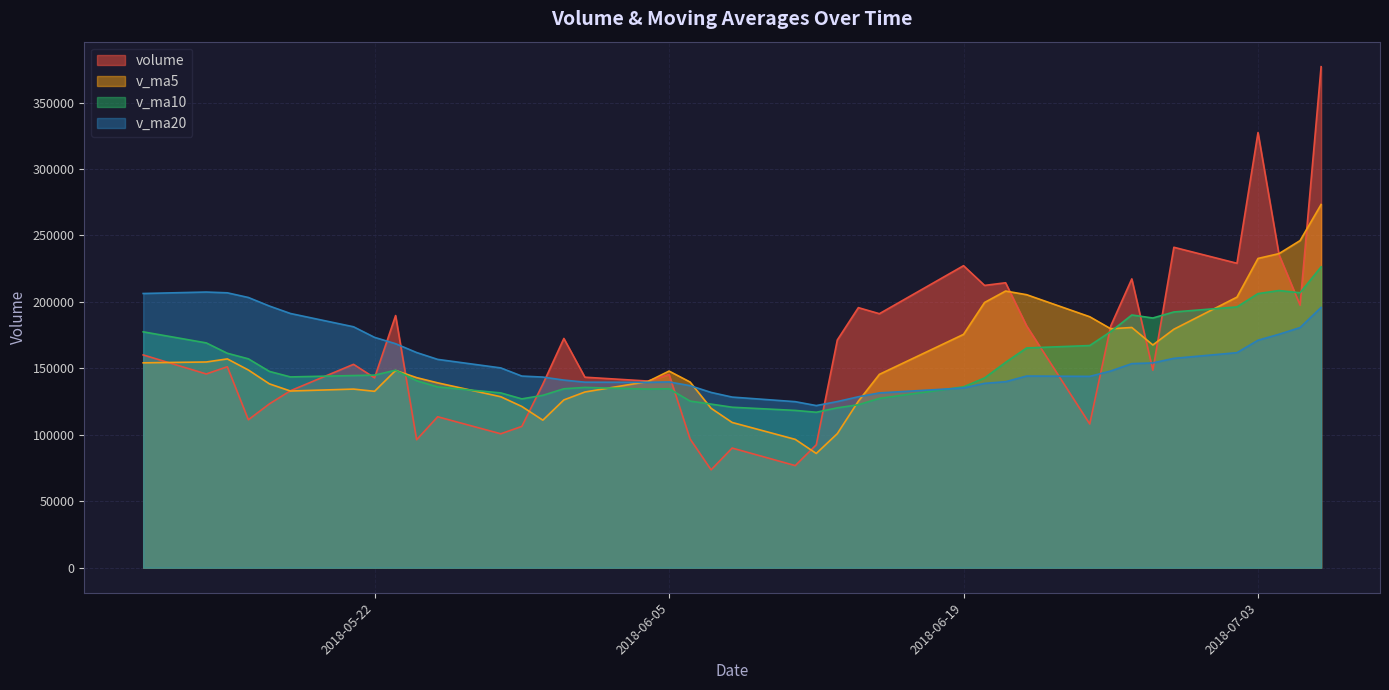

Reading left to right, what are all the values shown in this chart?

volume: 2018-07-06=376939.6	2018-07-05=197538.7	2018-07-04=235462.6	2018-07-03=327401.6	2018-07-02=229040.2	2018-06-29=241083.8	2018-06-28=148585.2	2018-06-27=217296.7	2018-06-26=181939.2	2018-06-25=108149.3	2018-06-22=181930.8	2018-06-21=214384.0	2018-06-20=212387.0	2018-06-19=227227.2	2018-06-15=191100.9	2018-06-14=195660.6	2018-06-13=171326.6	2018-06-12=92465.6	2018-06-11=76819.0	2018-06-08=90027.4	2018-06-07=73638.8	2018-06-06=96858.0	2018-06-05=145416.6	2018-06-04=140429.0	2018-06-01=143327.8	2018-05-31=172485.4	2018-05-30=138081.5	2018-05-29=106296.4	2018-05-28=100748.8	2018-05-25=113566.8	2018-05-24=96269.0	2018-05-23=189714.5	2018-05-22=142871.4	2018-05-21=153018.1	2018-05-18=133130.0	2018-05-17=123260.1	2018-05-16=111302.7	2018-05-15=151196.8	2018-05-14=145757.7	2018-05-11=160082.8
v_ma5: 2018-07-06=273276.5	2018-07-05=246105.4	2018-07-04=236314.7	2018-07-03=232681.5	2018-07-02=203589.0	2018-06-29=179410.8	2018-06-28=167580.2	2018-06-27=180740.0	2018-06-26=179758.0	2018-06-25=188815.7	2018-06-22=205406.0	2018-06-21=208151.9	2018-06-20=199540.5	2018-06-19=175556.2	2018-06-15=145474.5	2018-06-14=125259.9	2018-06-13=100855.5	2018-06-12=85961.8	2018-06-11=96552.0	2018-06-08=109274.0	2018-06-07=119934.1	2018-06-06=139703.4	2018-06-05=147948.1	2018-06-04=140124.0	2018-06-01=132188.0	2018-05-31=126235.8	2018-05-30=110992.5	2018-05-29=121319.1	2018-05-28=128634.1	2018-05-25=139088.0	2018-05-24=143000.6	2018-05-23=148398.8	2018-05-22=132716.5	2018-05-21=134381.6	2018-05-18=132929.5	2018-05-17=138320.0	2018-05-16=148750.8	2018-05-15=157085.2	2018-05-14=154776.5	2018-05-11=154140.6
v_ma10: 2018-07-06=226343.7	2018-07-05=206842.8	2018-07-04=208527.3	2018-07-03=206219.8	2018-07-02=196202.3	2018-06-29=192408.4	2018-06-28=187866.1	2018-06-27=190140.2	2018-06-26=177657.1	2018-06-25=167145.1	2018-06-22=165332.9	2018-06-21=154503.7	2018-06-20=142751.1	2018-06-19=136054.1	2018-06-15=127374.3	2018-06-14=122596.9	2018-06-13=120279.4	2018-06-12=116954.9	2018-06-11=118338.0	2018-06-08=120731.0	2018-06-07=123084.9	2018-06-06=125347.9	2018-06-05=134633.6	2018-06-04=134379.1	2018-06-01=135638.0	2018-05-31=134618.2	2018-05-30=129695.7	2018-05-29=127017.8	2018-05-28=131507.8	2018-05-25=136008.7	2018-05-24=140660.3	2018-05-23=148574.8	2018-05-22=144900.9	2018-05-21=144579.0	2018-05-18=143535.0	2018-05-17=147688.3	2018-05-16=157149.2	2018-05-15=161346.4	2018-05-14=169131.6	2018-05-11=177467.6
v_ma20: 2018-07-06=195838.3	2018-07-05=180673.3	2018-07-04=175639.2	2018-07-03=171136.9	2018-07-02=161788.3	2018-06-29=157502.7	2018-06-28=154072.8	2018-06-27=153547.6	2018-06-26=147997.6	2018-06-25=143938.0	2018-06-22=144208.9	2018-06-21=139925.8	2018-06-20=138692.4	2018-06-19=135216.6	2018-06-15=131506.1	2018-06-14=128607.6	2018-06-13=124987.6	2018-06-12=121986.4	2018-06-11=124922.9	2018-06-08=128369.9	2018-06-07=131872.6	2018-06-06=136961.4	2018-06-05=139767.2	2018-06-04=139479.0	2018-06-01=139586.5	2018-05-31=141153.3	2018-05-30=143422.5	2018-05-29=144182.1	2018-05-28=150319.7	2018-05-25=156738.2	2018-05-24=161888.4	2018-05-23=168525.4	2018-05-22=173305.5	2018-05-21=181266.6	2018-05-18=191263.4	2018-05-17=196880.7	2018-05-16=203303.1	2018-05-15=206819.1	2018-05-14=207400.3	2018-05-11=206303.2